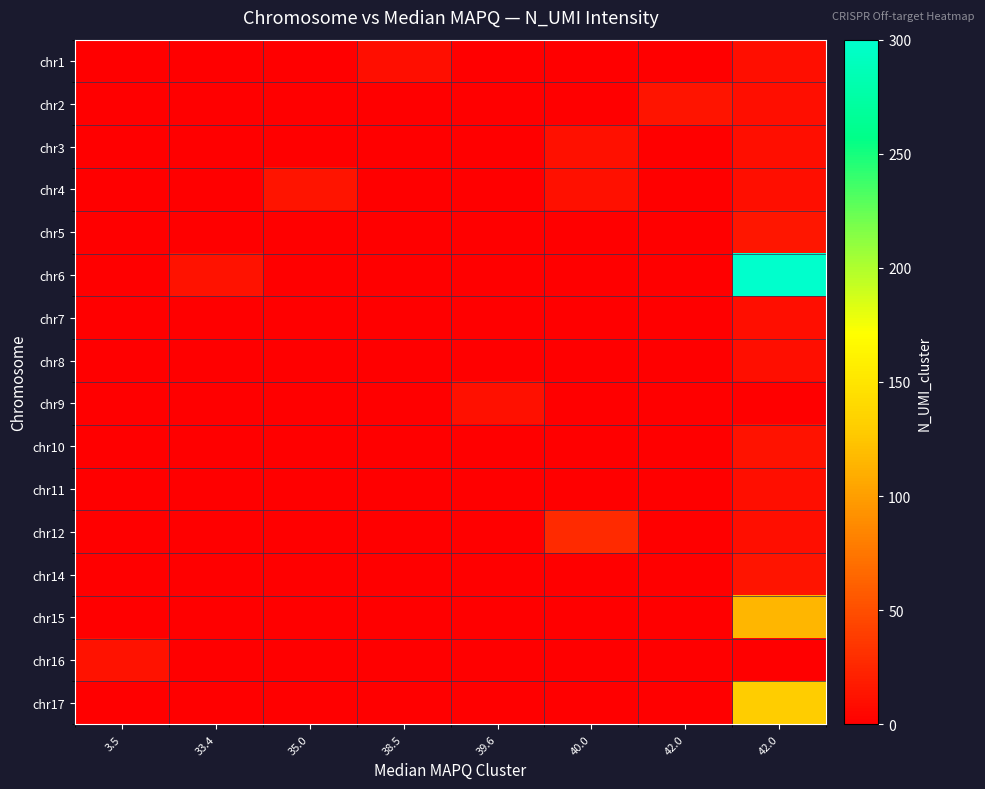

Which series has the largest range (max minus min)?

chr6